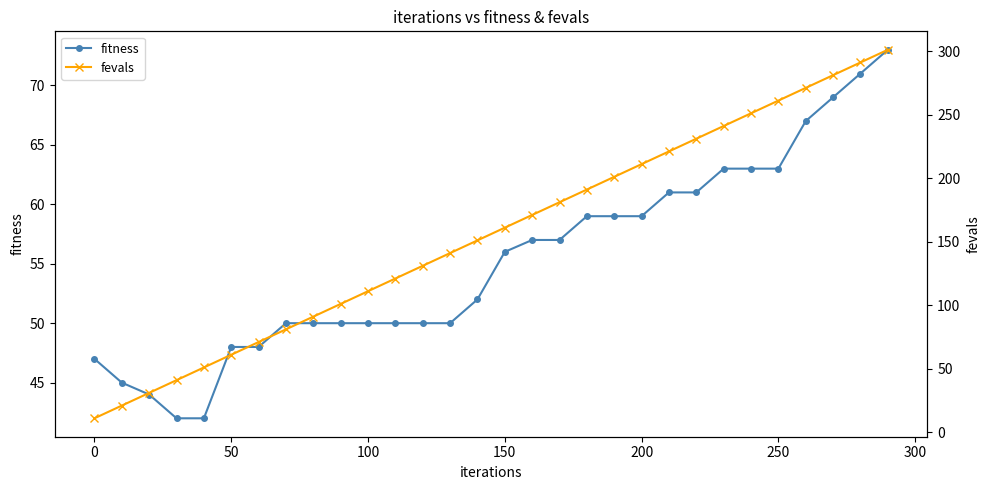

Count the number of categories in the chart.

30